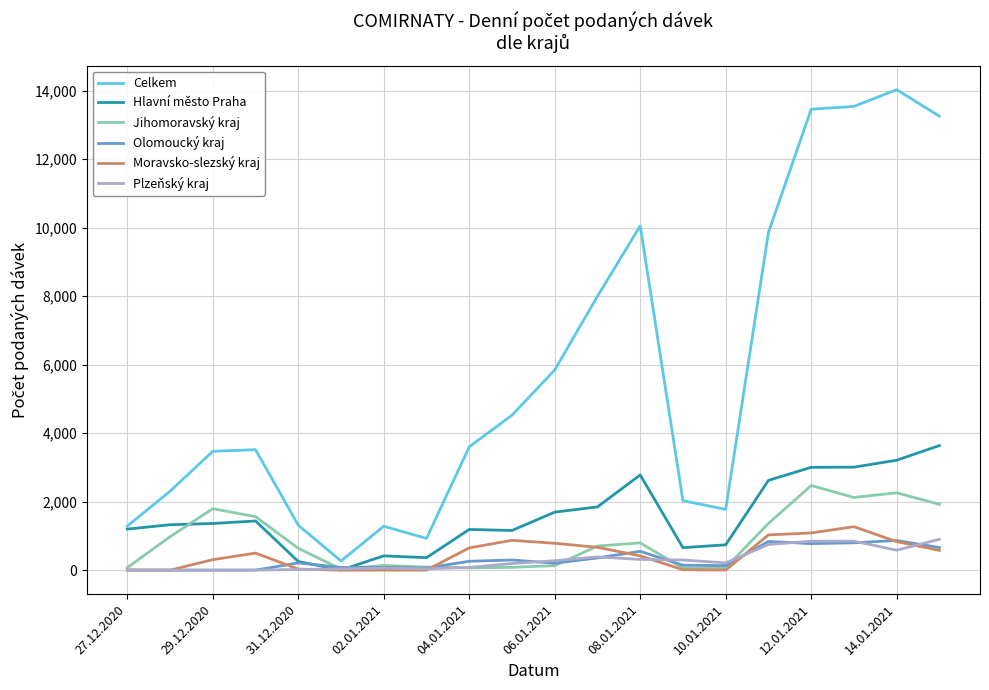

Which series has the largest range (max minus min)?

Celkem